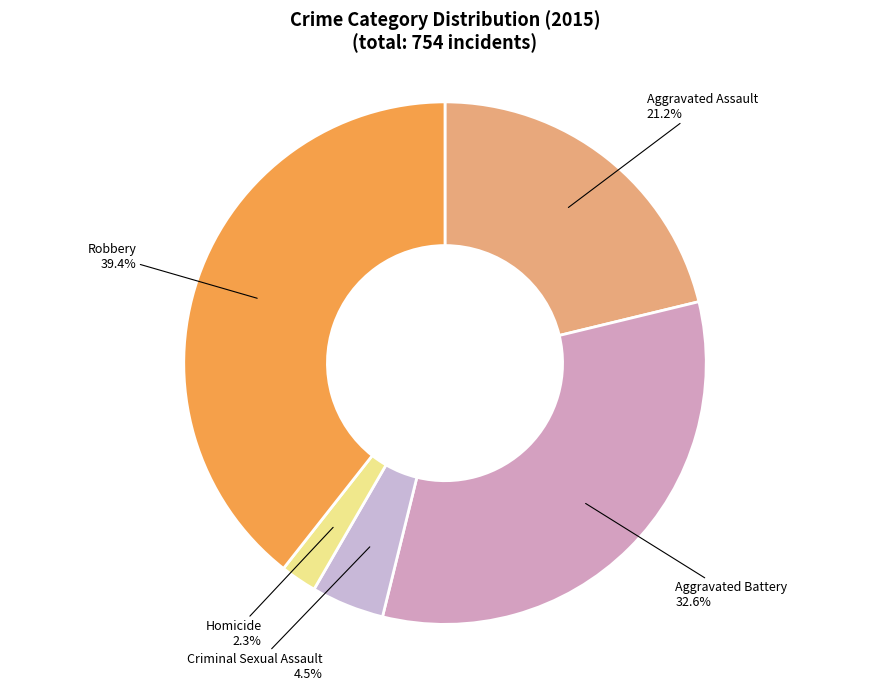

What is the total percentage of Criminal Sexual Assault and Aggravated Assault?

25.7%